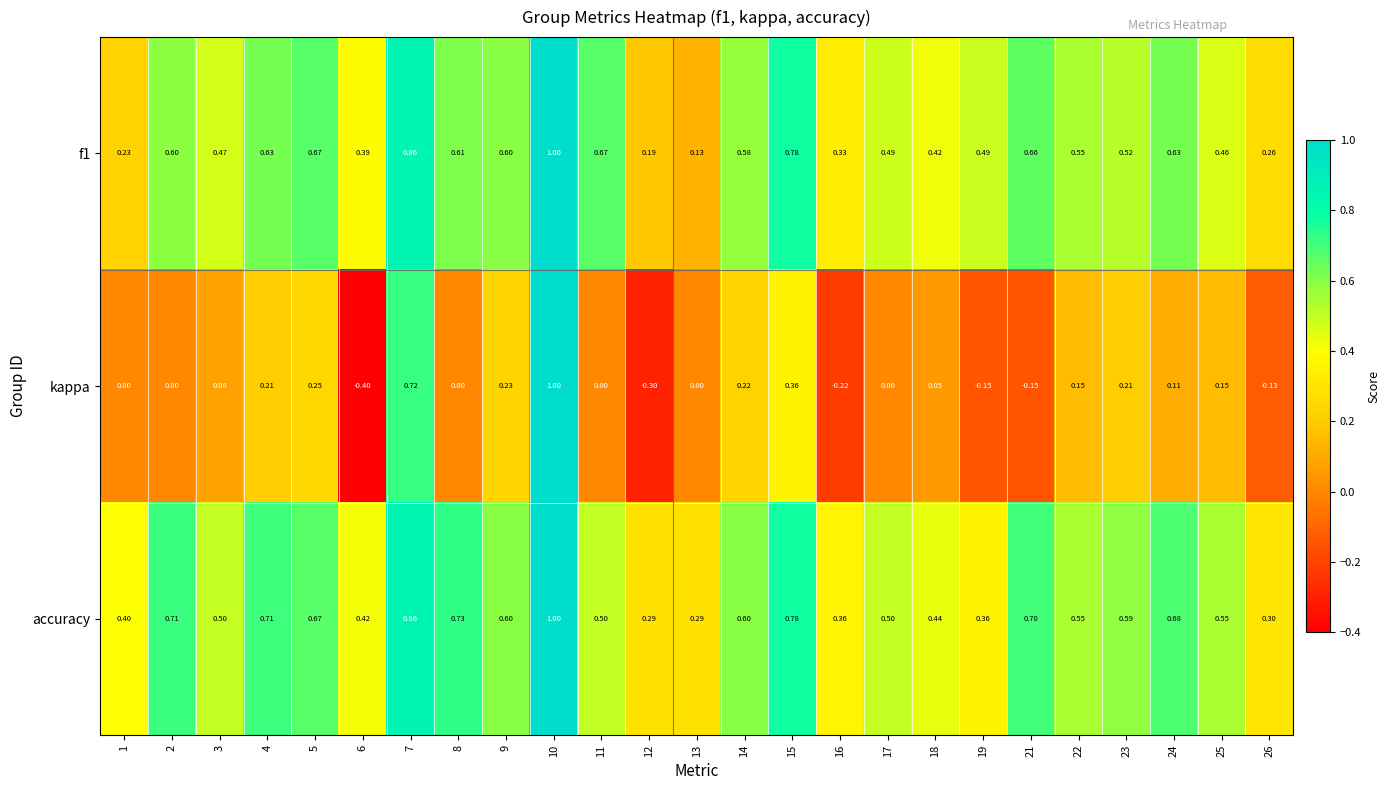

Which series has the largest range (max minus min)?

kappa